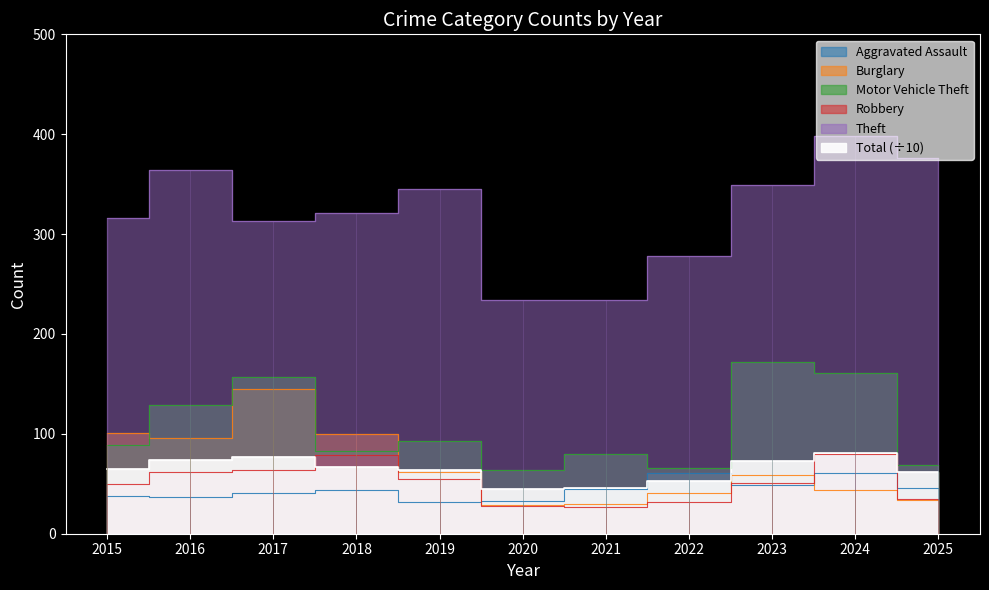

Reading right to left, list all the values displayed in this chart.

Aggravated Assault: 46.0	61.0	49.0	61.0	45.0	33.0	32.0	44.0	41.0	37.0	38.0
Burglary: 34.0	44.0	59.0	41.0	30.0	29.0	62.0	100.0	145.0	96.0	101.0
Motor Vehicle Theft: 69.0	161.0	172.0	66.0	80.0	64.0	93.0	83.0	157.0	129.0	89.0
Robbery: 35.0	80.0	51.0	32.0	27.0	28.0	55.0	79.0	64.0	62.0	50.0
Theft: 376.0	398.0	349.0	278.0	234.0	234.0	345.0	321.0	313.0	364.0	316.0
Total: 61.3	81.2	72.6	53.0	46.1	44.7	63.7	66.6	77.0	74.3	65.0